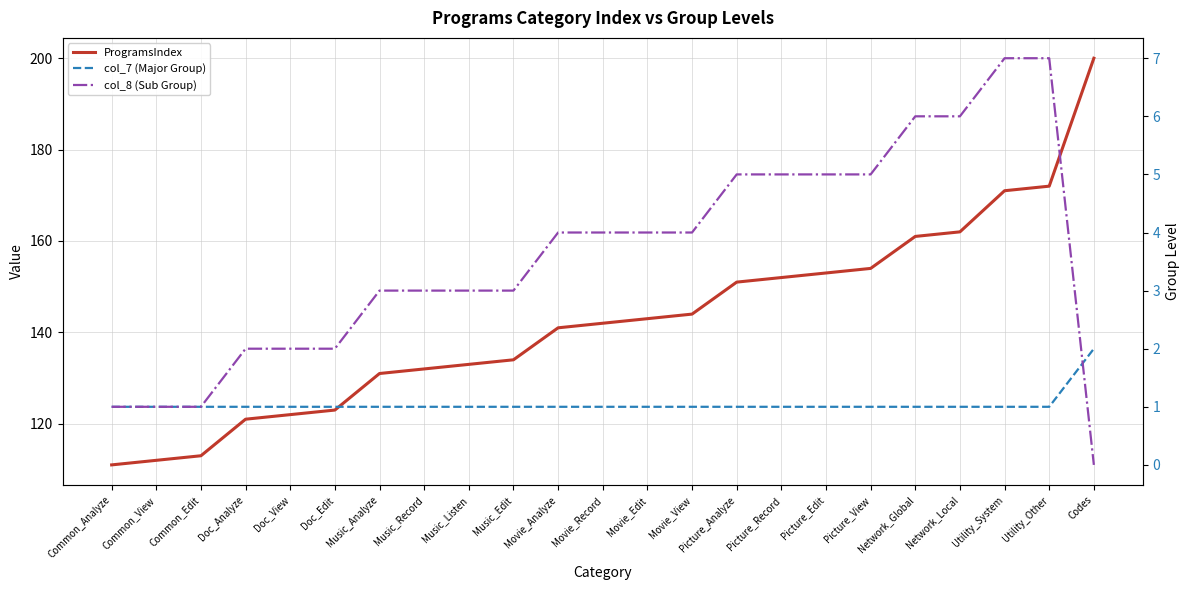

Is this an area chart (filled region under the line)?

No